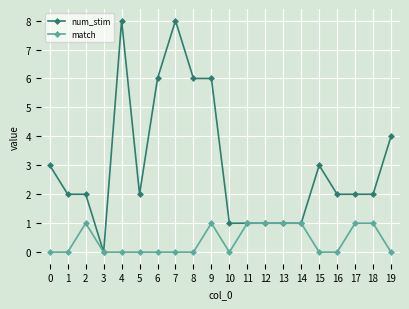

At 5, list the series in order from largest to smallest.

num_stim, match